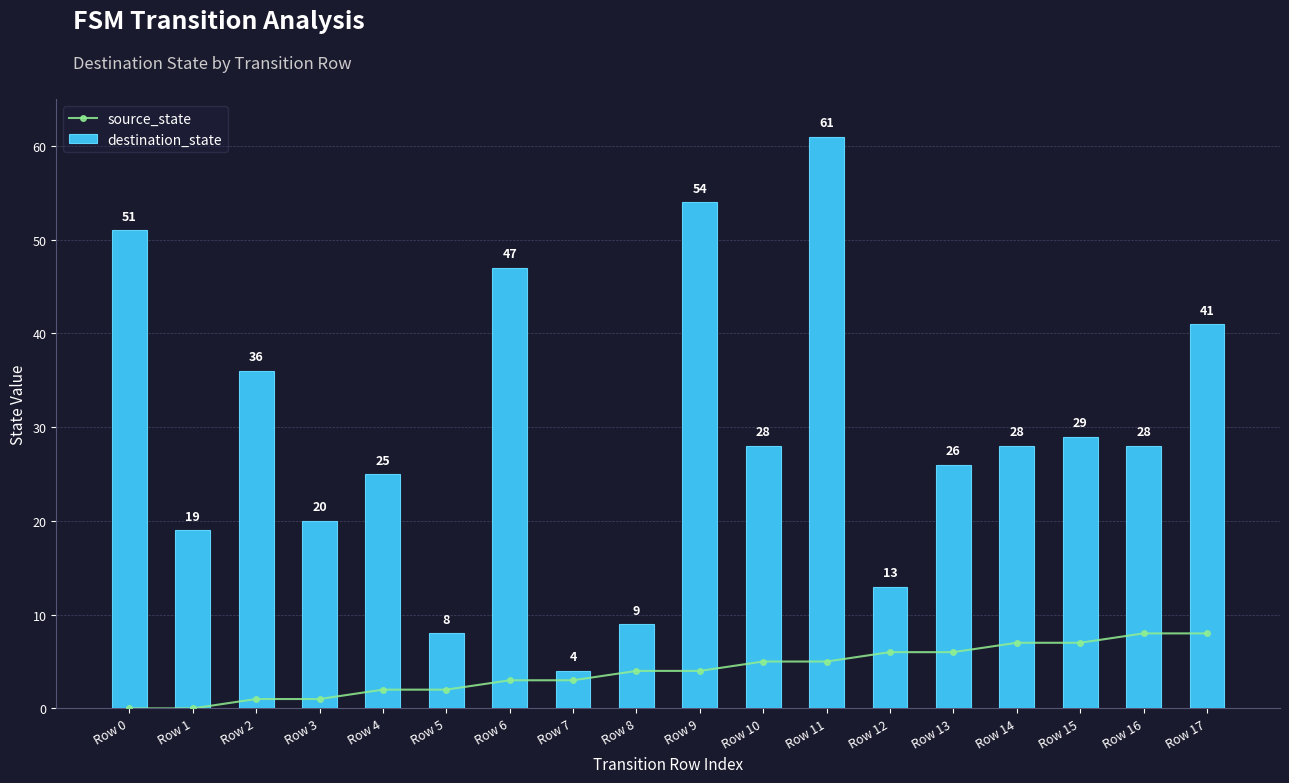

How many groups of bars are there?

18